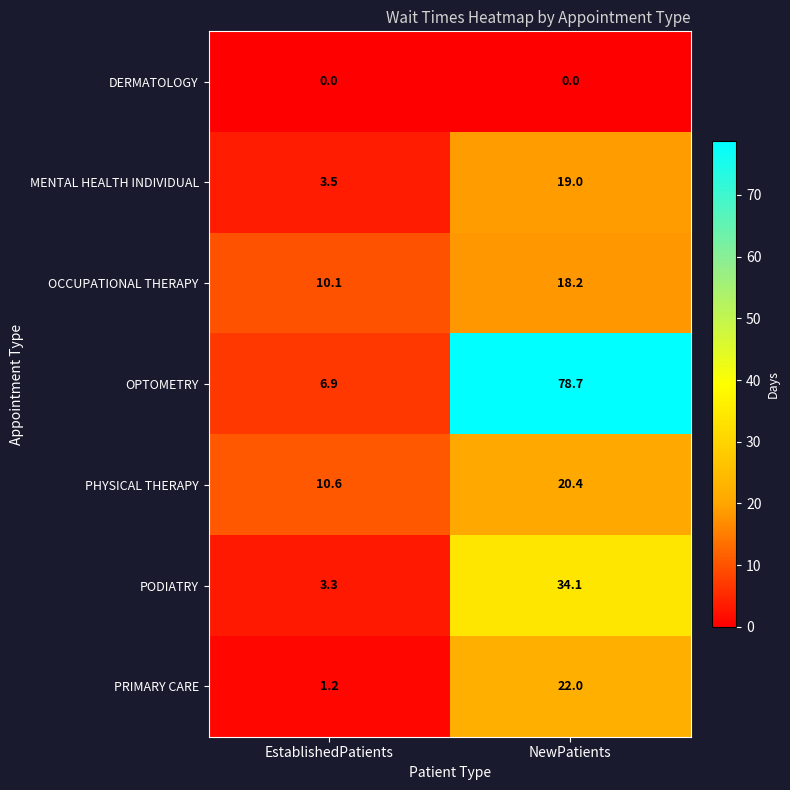

At which category is the sum across all series the highest?

NewPatients